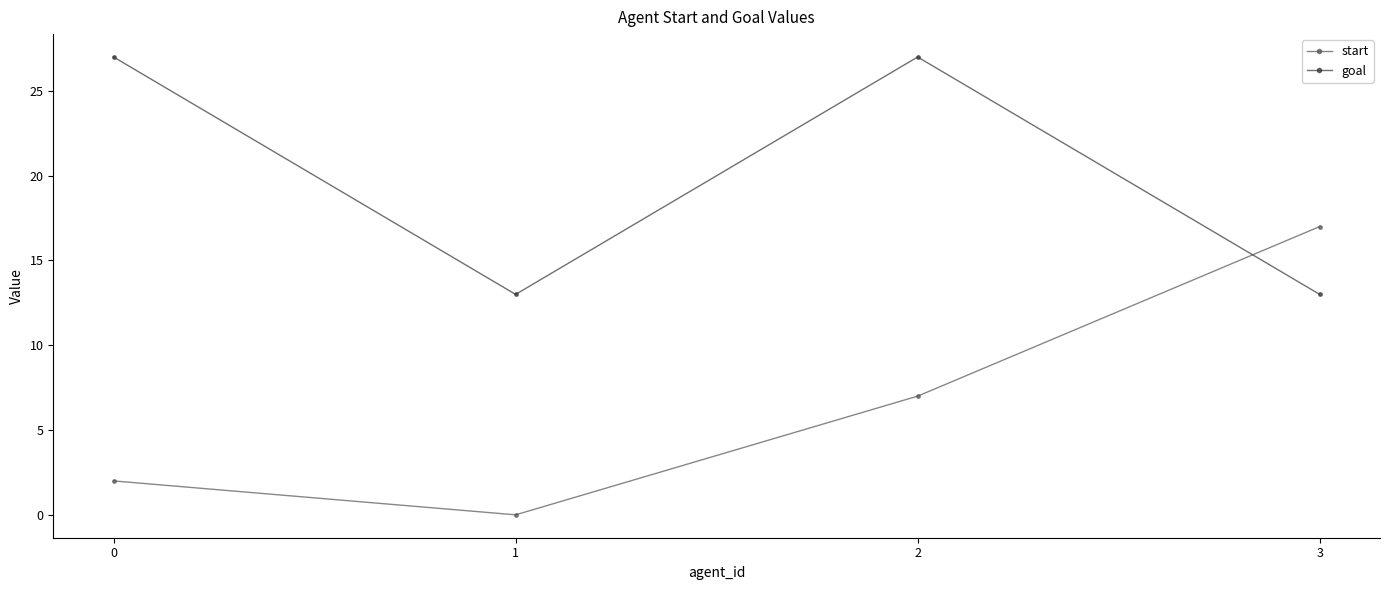

The start series shows 0 at 1. True or false?

True